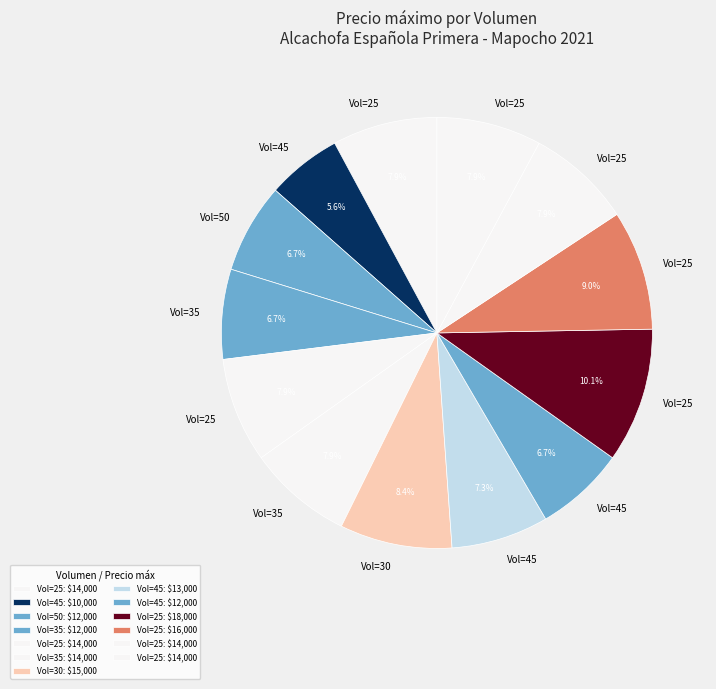

What is the largest slice in the pie chart?

25